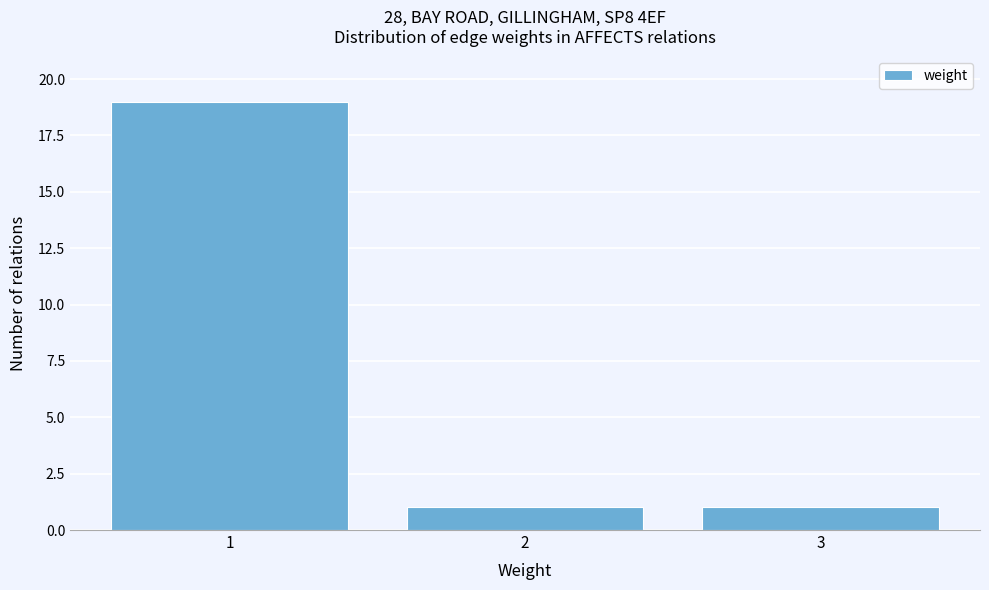

How tall is the bar that spans 0.5 to 1.5 on the x-axis? The values are not printed on the chart, so give them approximately, as read against the axis.

19